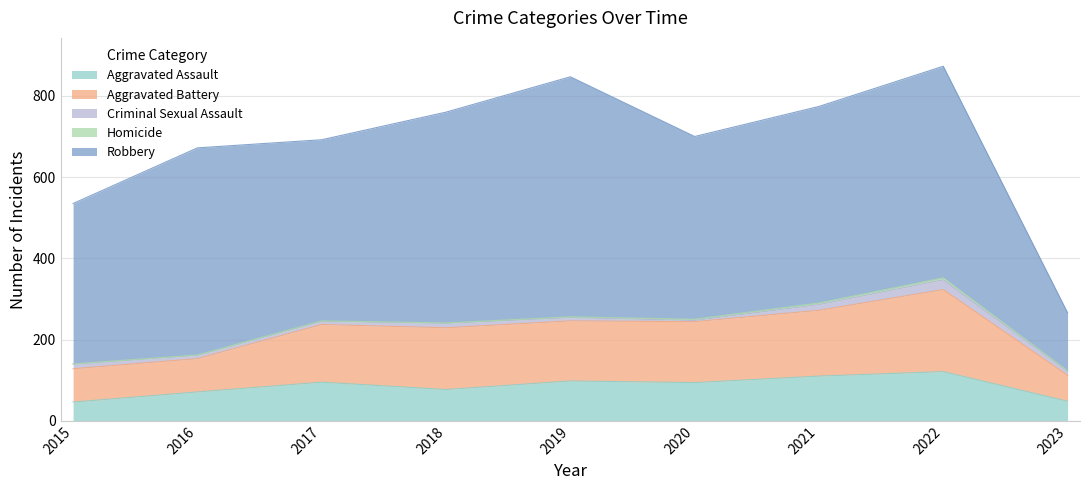

True or false: Aggravated Battery has more than 2 points higher than both neighbors.

False